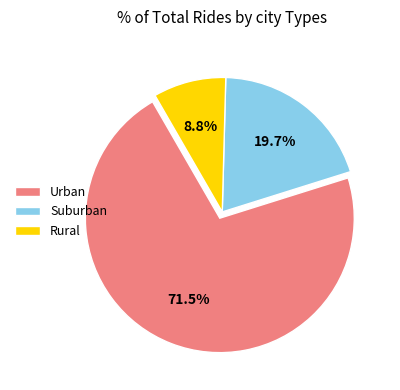

To the nearest percent, what is the average slice percentage?

33%